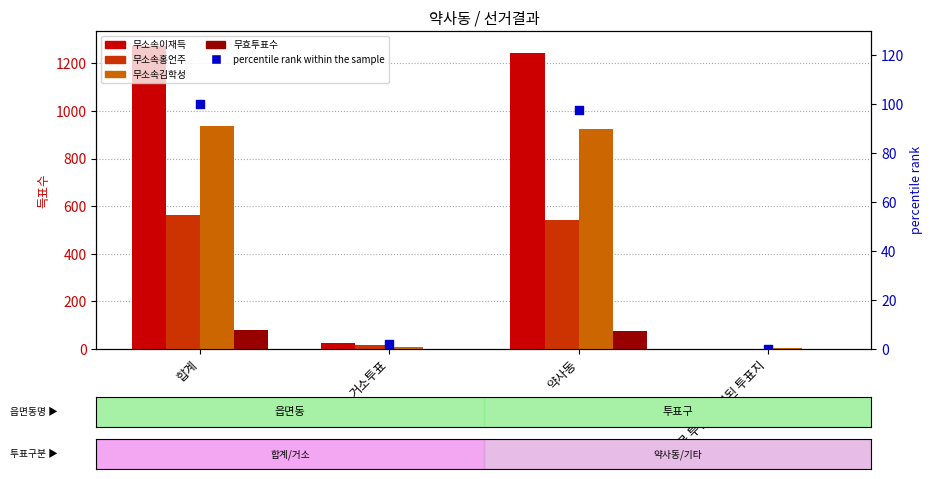

At how many categories does at least one series exceed 87?

2